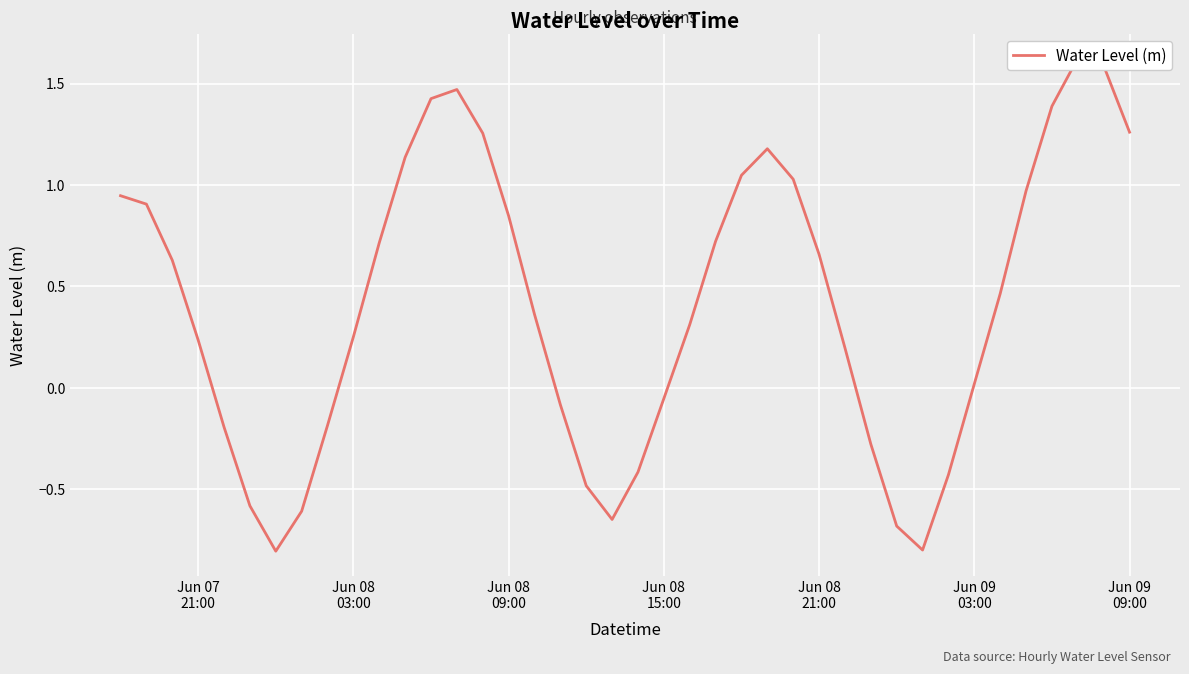

How many interior local valleys (lower than both neighbors) does the data have?

3